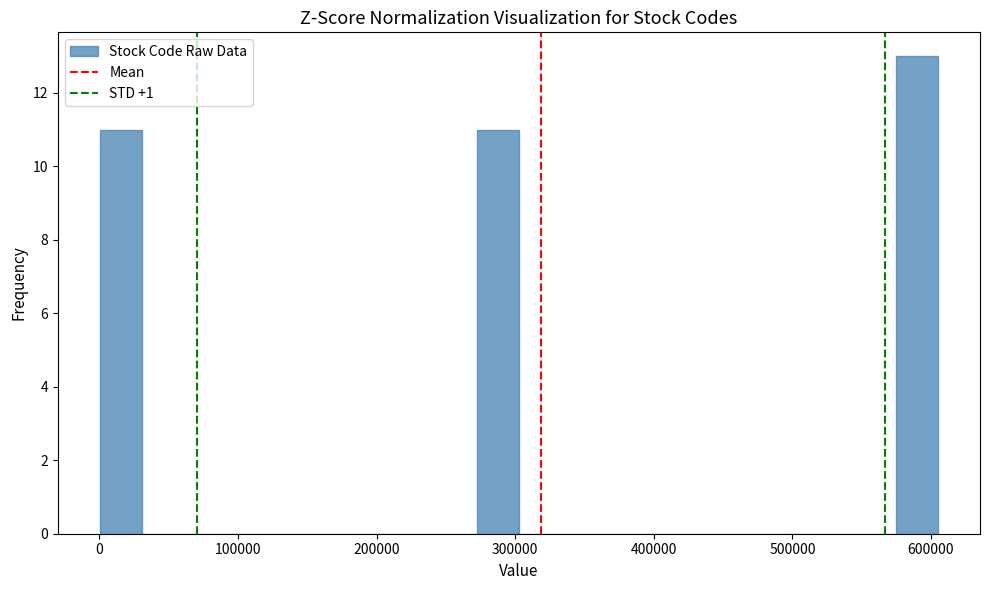

Around what value on the x-axis is the tallest bar? Give the approximate position of its centre, as read against the axis.

590000